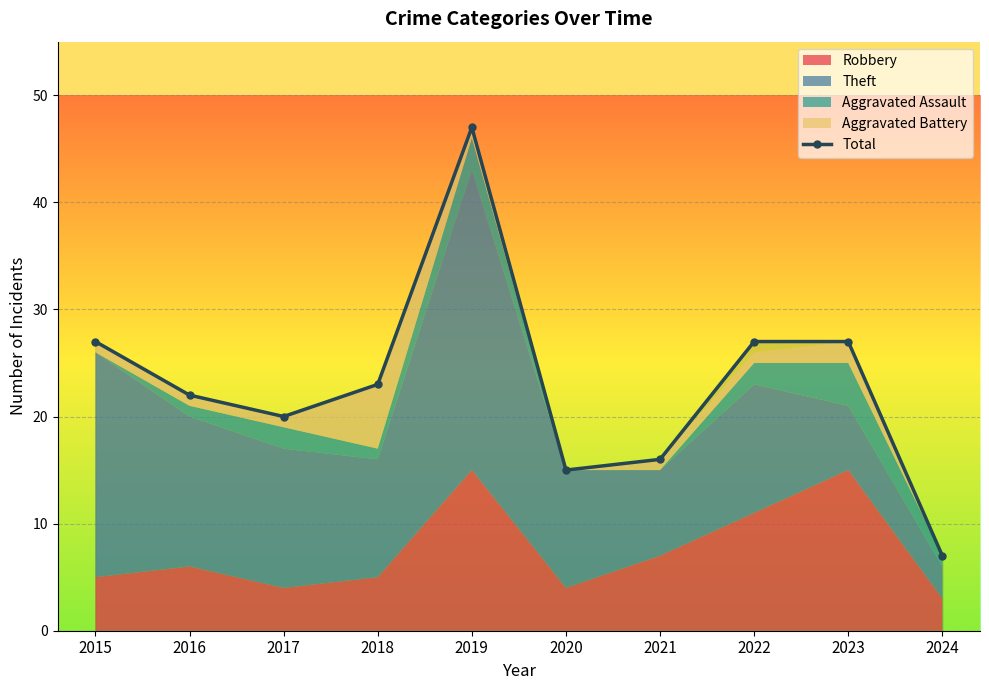

What is the maximum value shown in the chart?

47